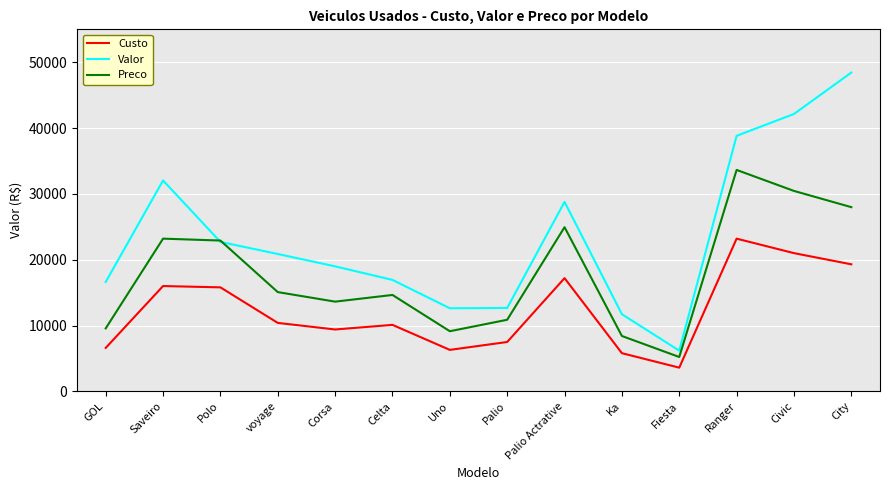

What is the spread (max minus min) of values at Civic?

21140